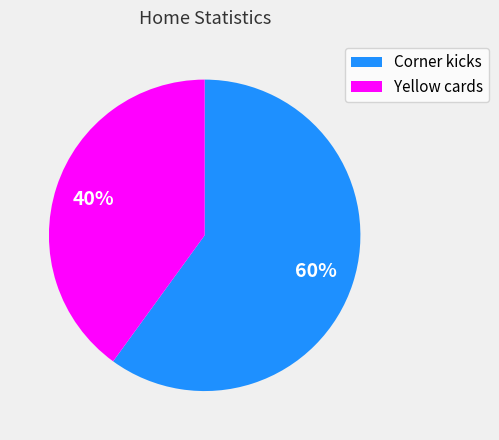

Rank the categories by value from lowest to highest.

Yellow cards, Corner kicks